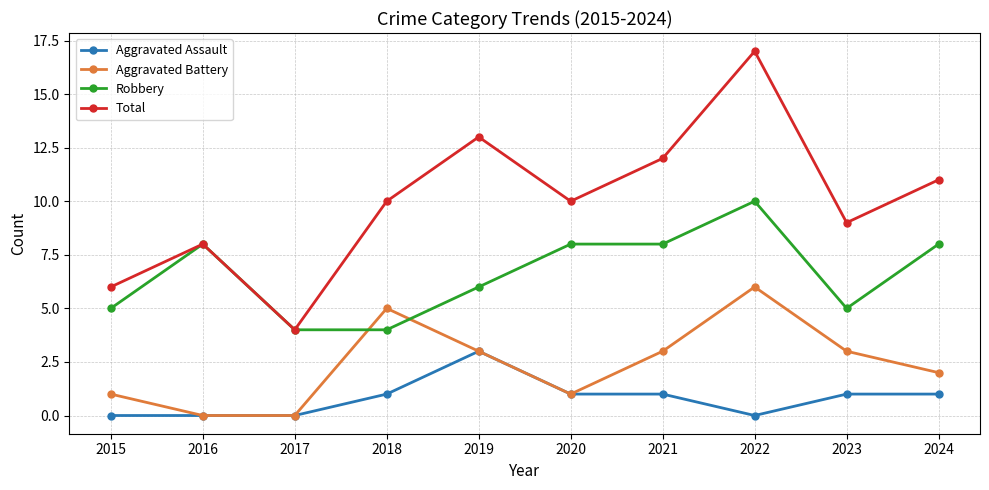

Where is the first local maximum for Robbery?

2016